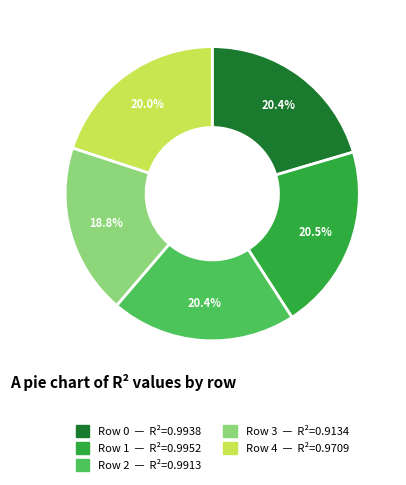

Is there any slice that represents more than half of the pie?

No